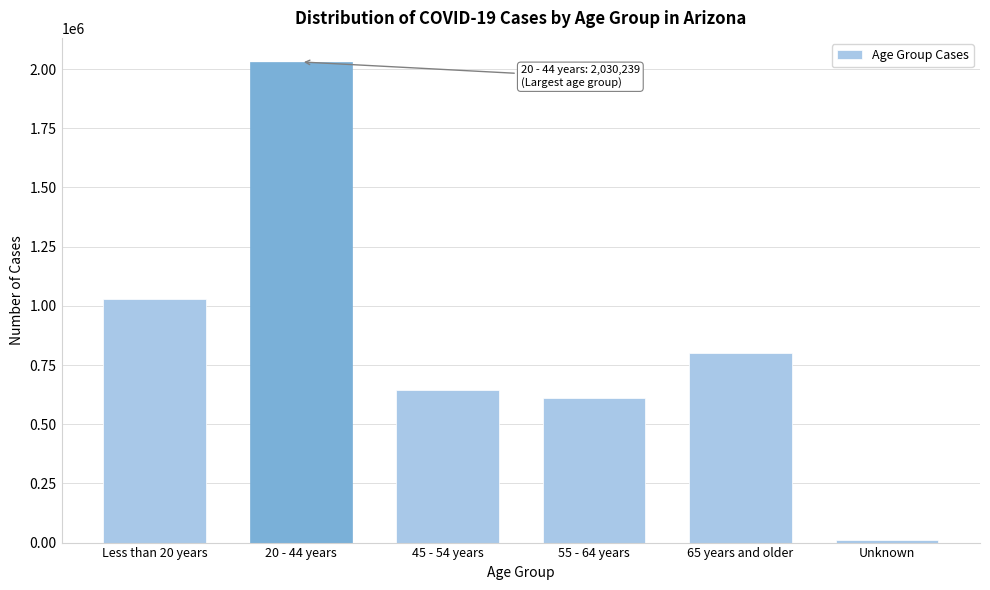

Reading left to right, what are all the values shown in this chart?

1027558	2030239	643781	608987	800792	11293